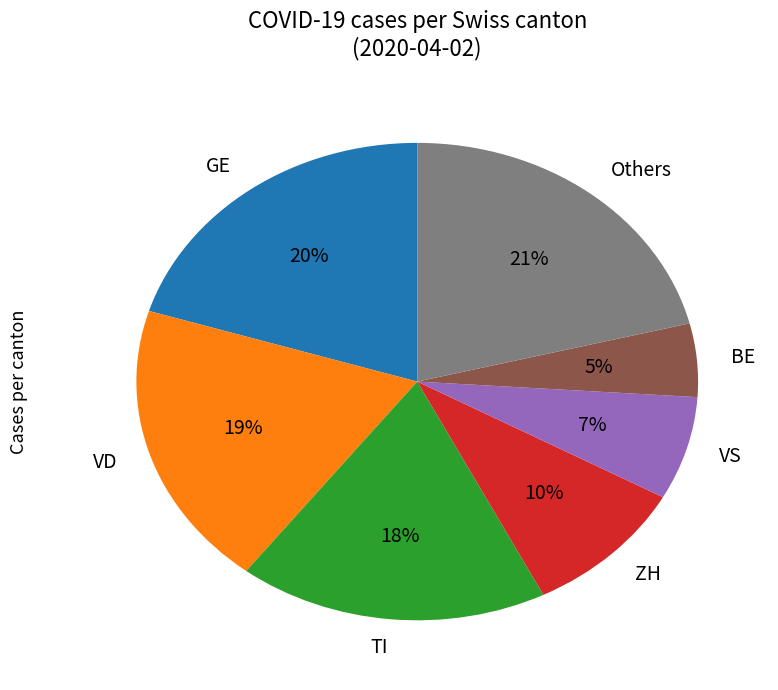

Rank the categories by value from highest to lowest.

Others, GE, VD, TI, ZH, VS, BE